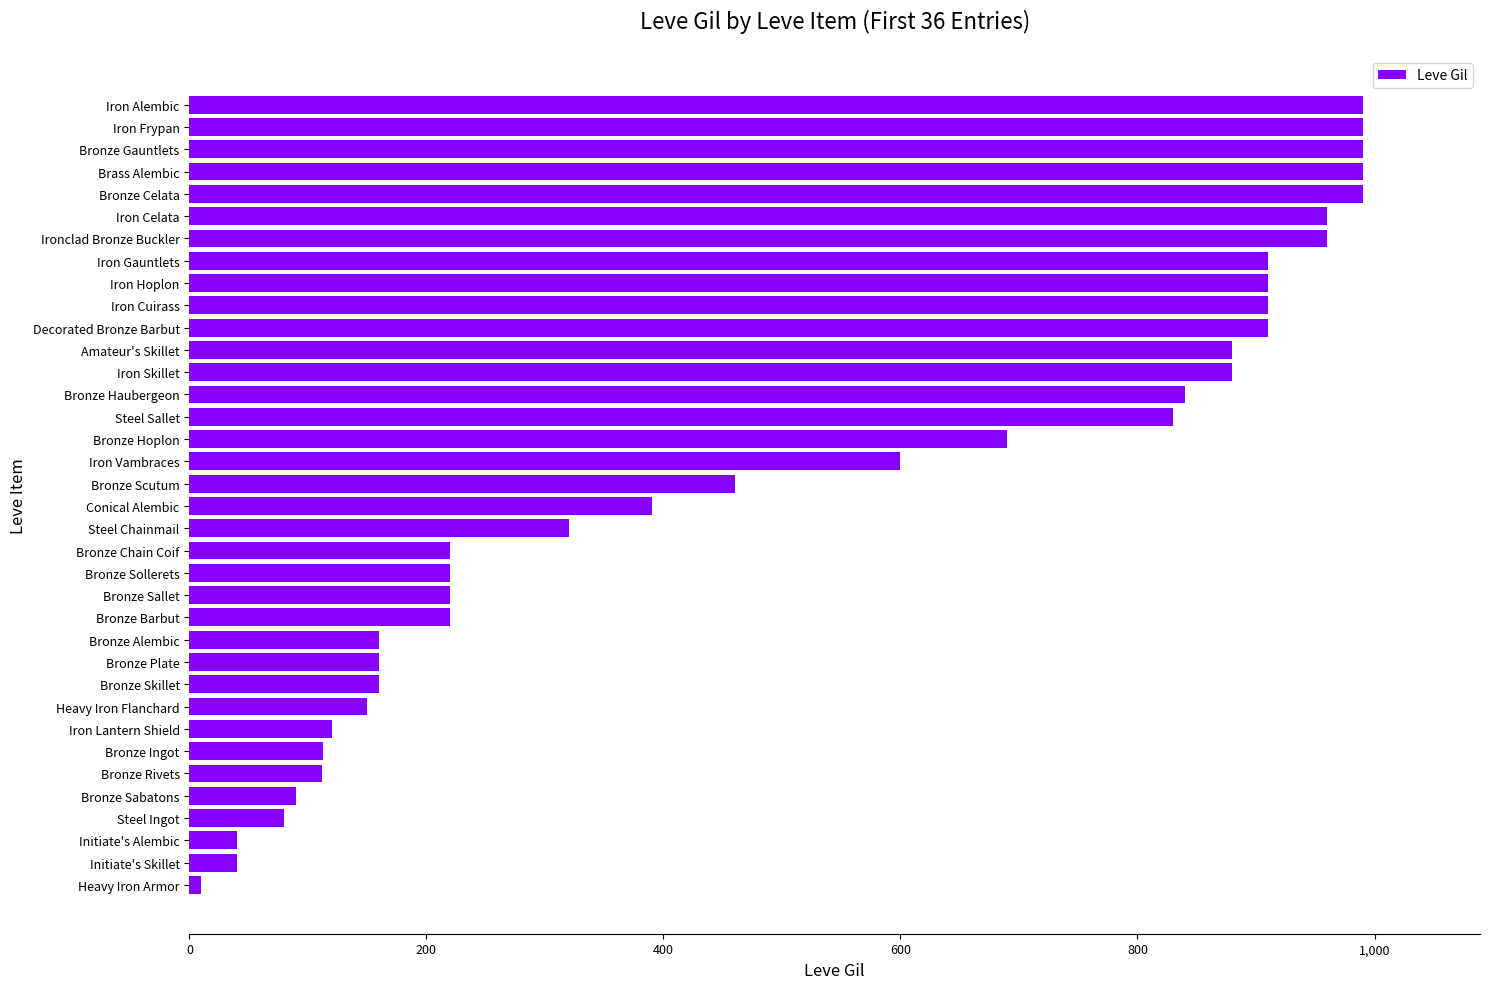

Where is the data nearest to the value 500?

Bronze Scutum